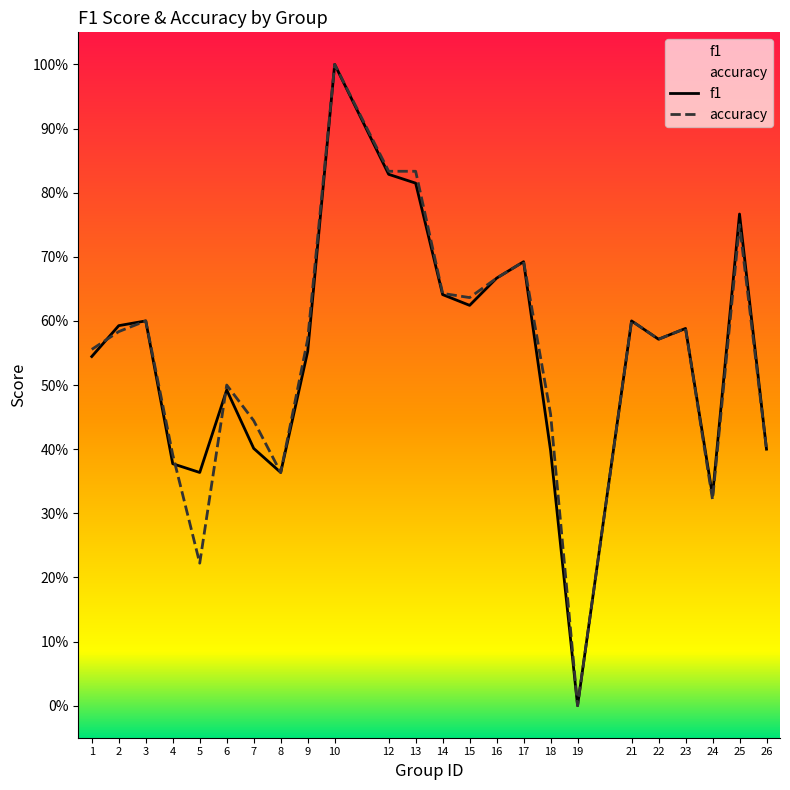

What are all the series names shown in the legend?

f1, accuracy